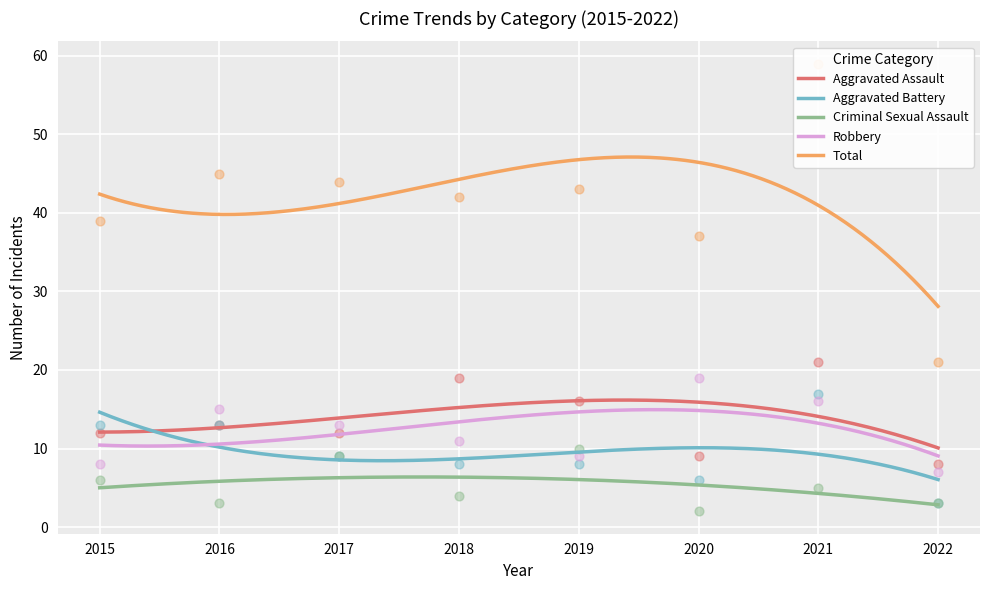

What are all the series names shown in the legend?

Aggravated Assault, Aggravated Battery, Criminal Sexual Assault, Robbery, Total